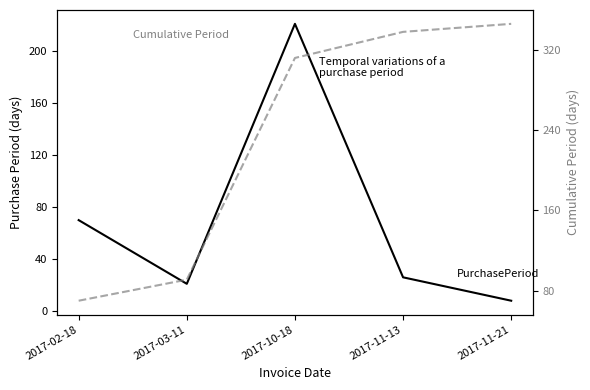

Is this an area chart (filled region under the line)?

No